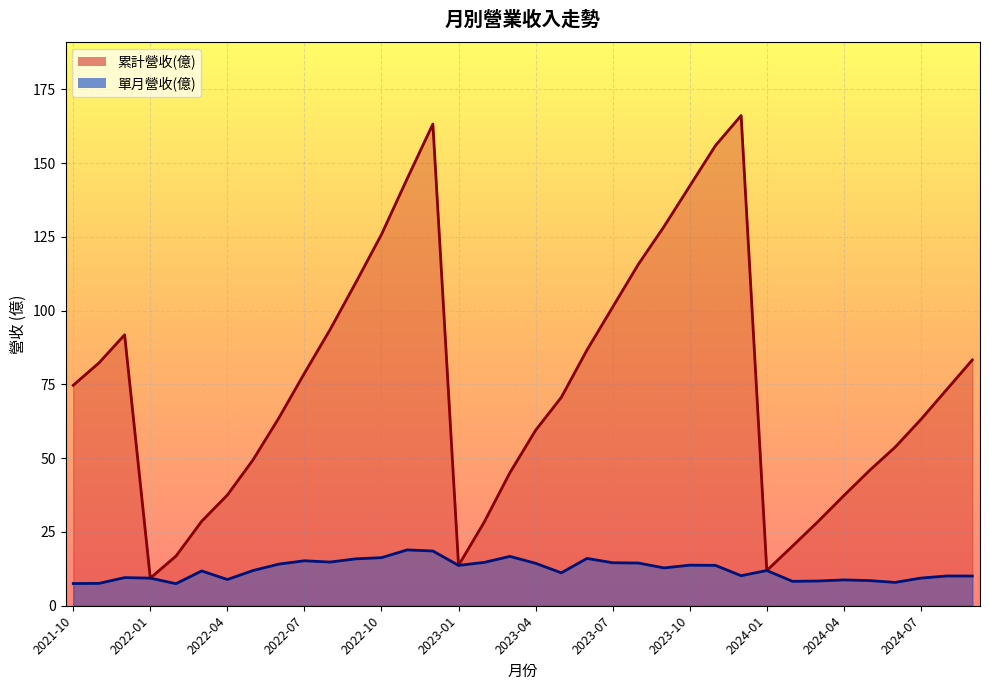

Reading left to right, extract all data points from this chart.

累計營收(億): 2024-09=83.3	2024-08=73.2	2024-07=63.1	2024-06=53.8	2024-05=45.8	2024-04=37.3	2024-03=28.6	2024-02=20.2	2024-01=11.9	2023-12=166.1	2023-11=155.9	2023-10=142.2	2023-09=128.5	2023-08=115.7	2023-07=101.2	2023-06=86.6	2023-05=70.6	2023-04=59.5	2023-03=45.1	2023-02=28.4	2023-01=13.7	2022-12=163.2	2022-11=144.7	2022-10=125.8	2022-09=109.5	2022-08=93.6	2022-07=78.8	2022-06=63.5	2022-05=49.4	2022-04=37.5	2022-03=28.6	2022-02=16.8	2022-01=9.4	2021-12=91.8	2021-11=82.3	2021-10=74.7
單月營收(億): 2024-09=10.1	2024-08=10.1	2024-07=9.4	2024-06=7.9	2024-05=8.5	2024-04=8.8	2024-03=8.4	2024-02=8.3	2024-01=11.9	2023-12=10.2	2023-11=13.7	2023-10=13.8	2023-09=12.8	2023-08=14.5	2023-07=14.6	2023-06=16.0	2023-05=11.2	2023-04=14.4	2023-03=16.7	2023-02=14.7	2023-01=13.7	2022-12=18.6	2022-11=18.9	2022-10=16.3	2022-09=15.9	2022-08=14.8	2022-07=15.2	2022-06=14.1	2022-05=11.9	2022-04=8.9	2022-03=11.8	2022-02=7.5	2022-01=9.4	2021-12=9.5	2021-11=7.6	2021-10=7.5